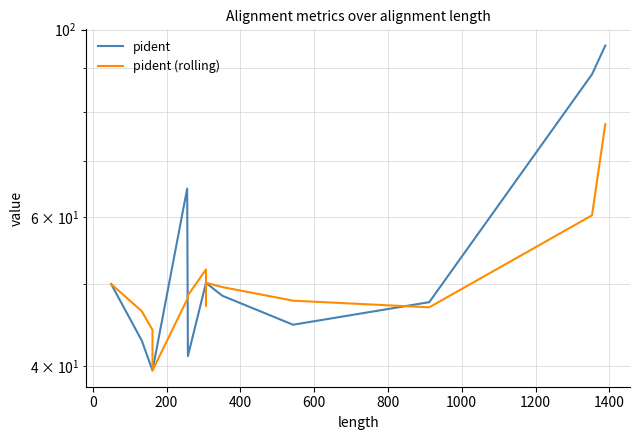

Which series has the widest spread of values?

pident